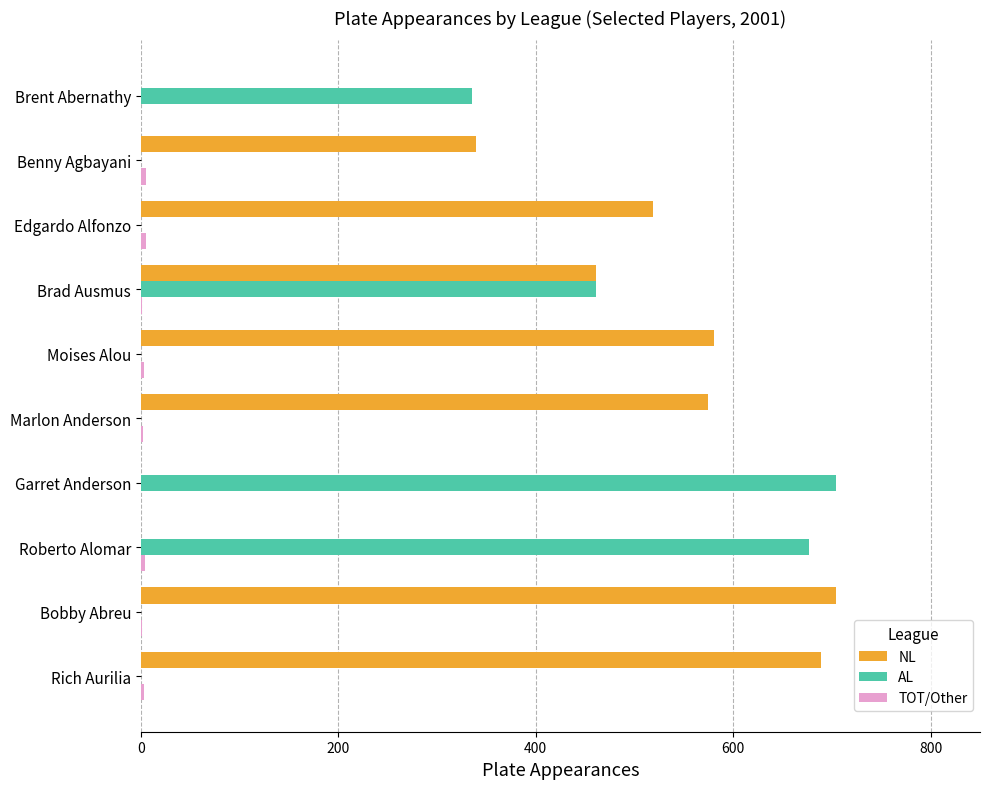

What is the sum of all AL values?

2177